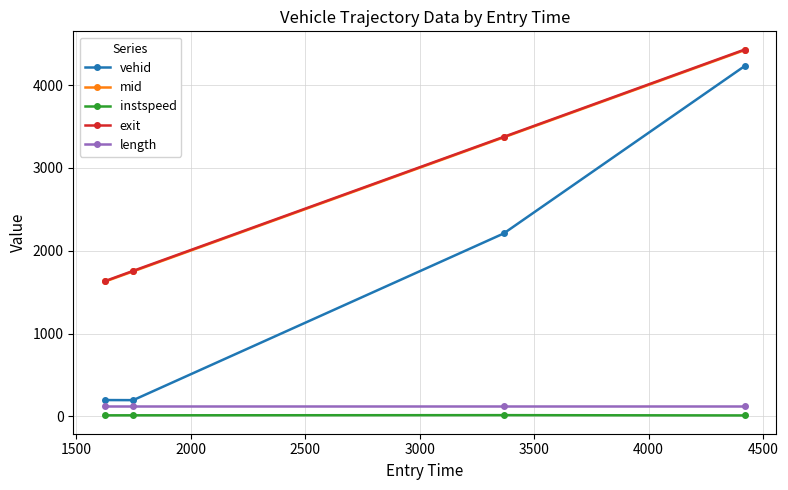

What is the value of the exit point at the 1st from the left?

1634.9